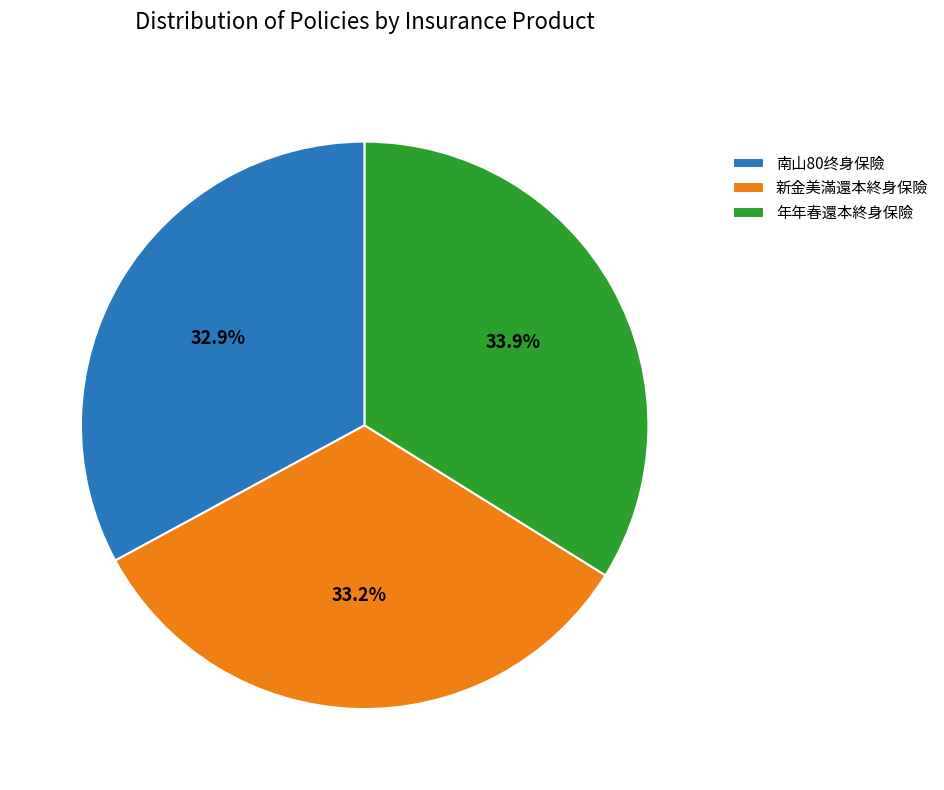

Is it true that 南山80终身保險 is 24% of the pie?

False